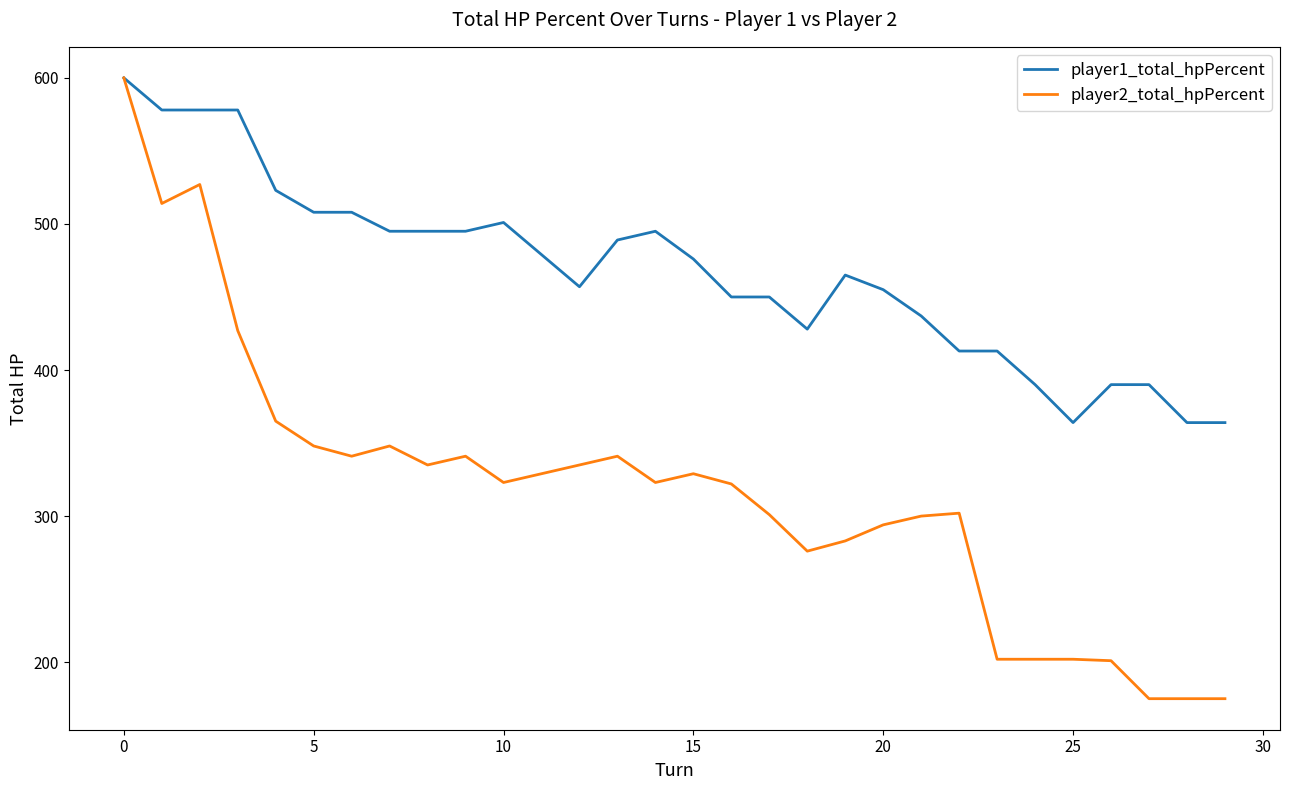

Which series has the largest total across all categories?

player1_total_hpPercent